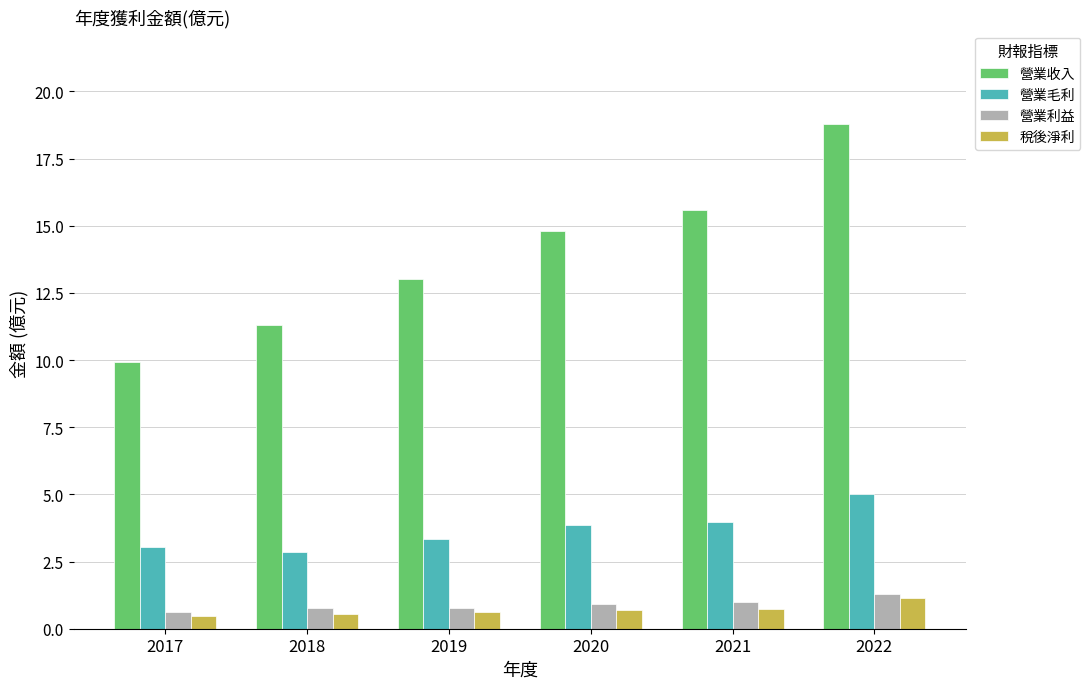

What is the approximate value of 營業利益 at 2018?

0.8